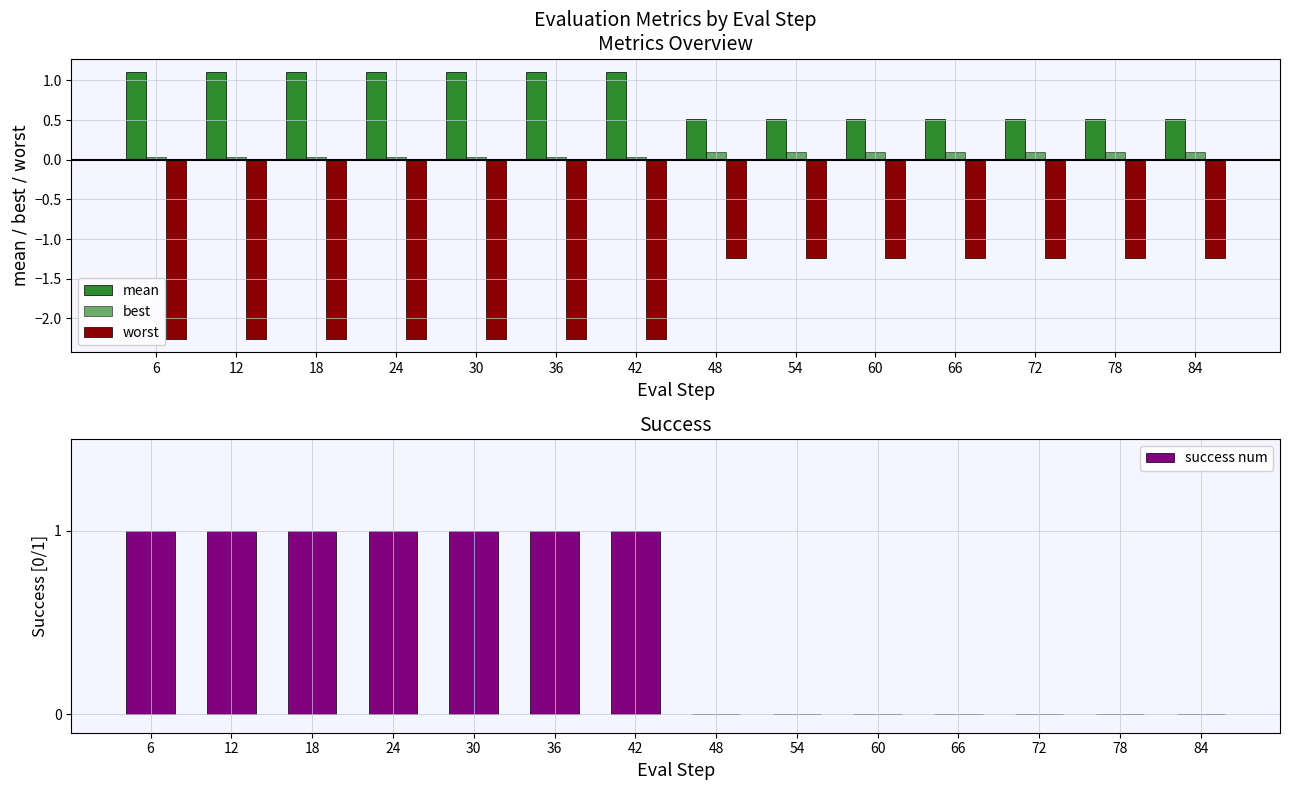

Where is success num nearest to the value 0?

48